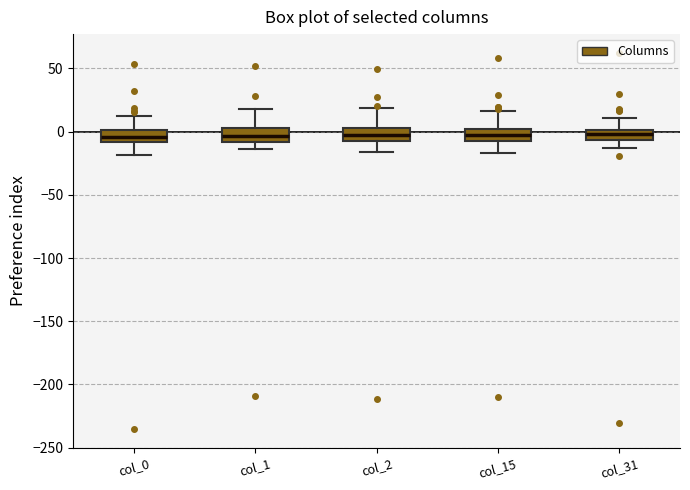

Reading left to right, transcribe this box plot: for each box, give where its median line is, the range the box spans, and where its two whiskers end, as read against the y-axis. The values are not printed on the chart, so give them approximately, as read against the axis.

col_0: median -5, box -10 to 0, whiskers -20 to 10
col_1: median -5, box -10 to 5, whiskers -15 to 20
col_2: median -5, box -10 to 5, whiskers -15 to 20
col_15: median 0 (inside the box), box -5 to 0, whiskers -15 to 15
col_31: median 0 (inside the box), box -5 to 0, whiskers -15 to 10